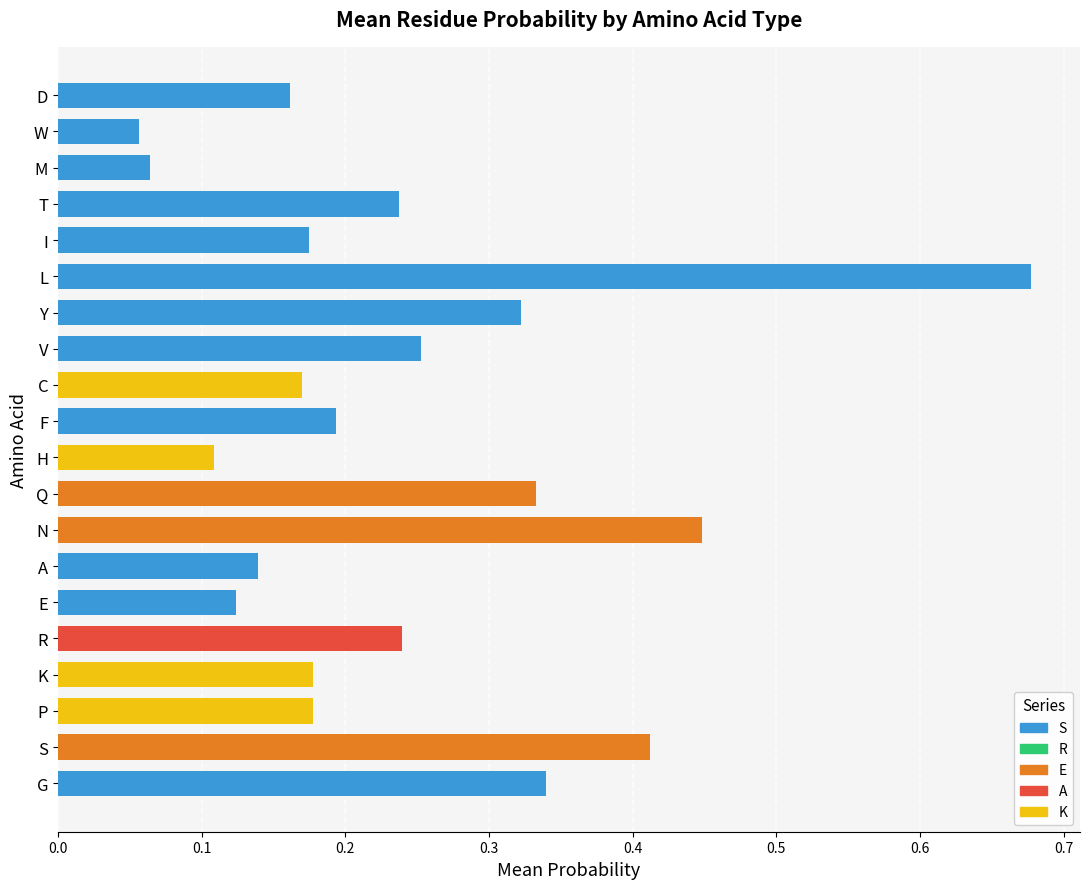

What is the maximum value for E?

0.4